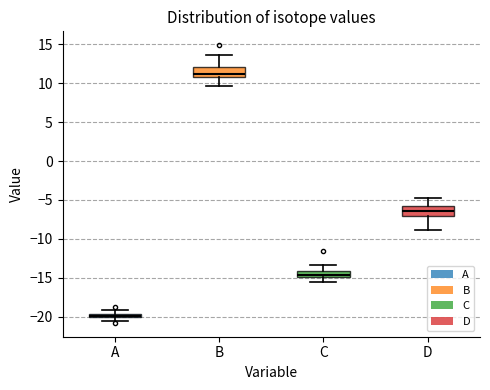

Which box has the highest median line?

B